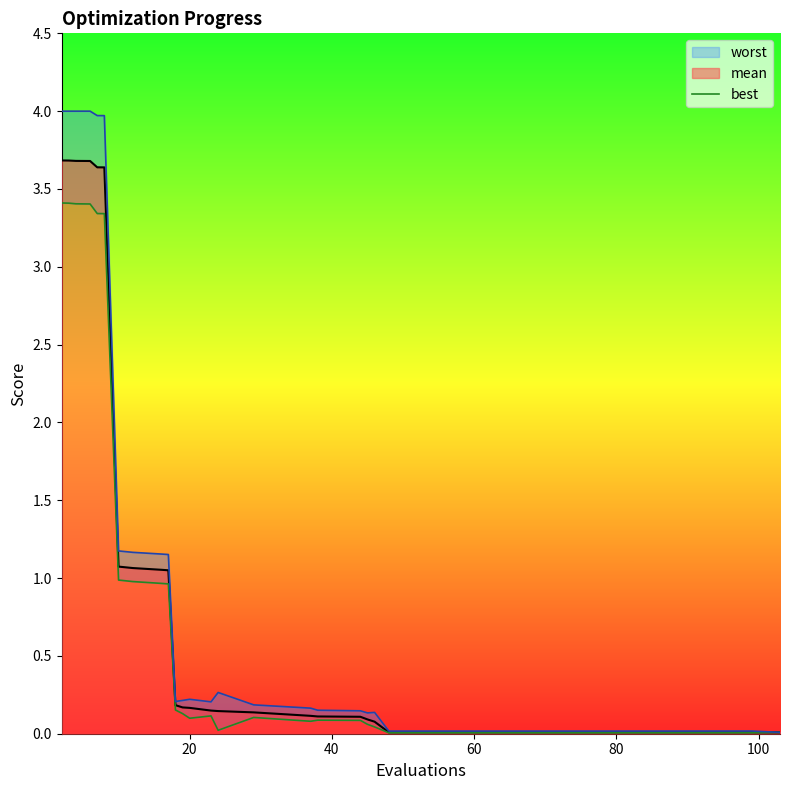

What is the highest value of the mean series?

3.7